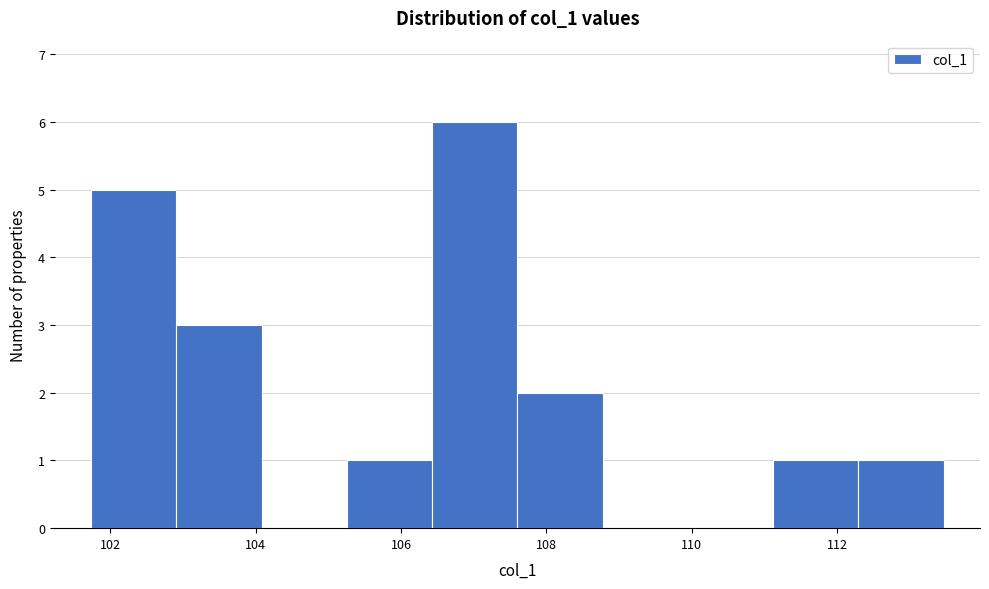

How tall is the bar that spans 103.0 to 104.0 on the x-axis? Neither the bar edges nor the heights are printed on the chart, so give them approximately, as read against the axes.

3